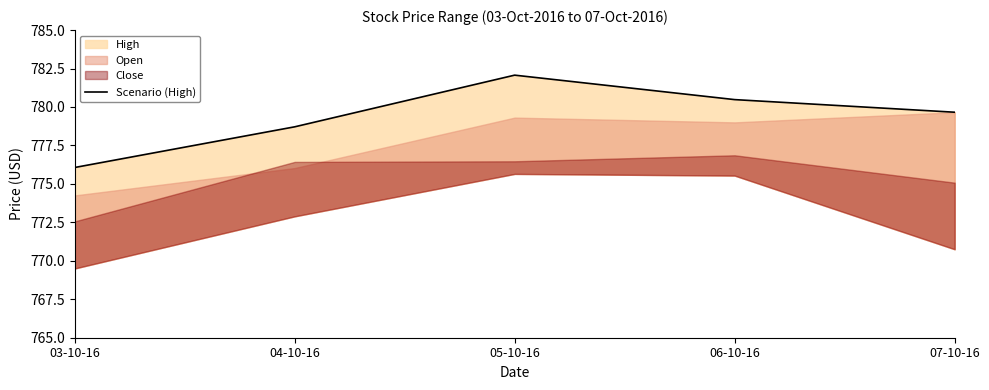

What is the smallest value displayed?

776.1